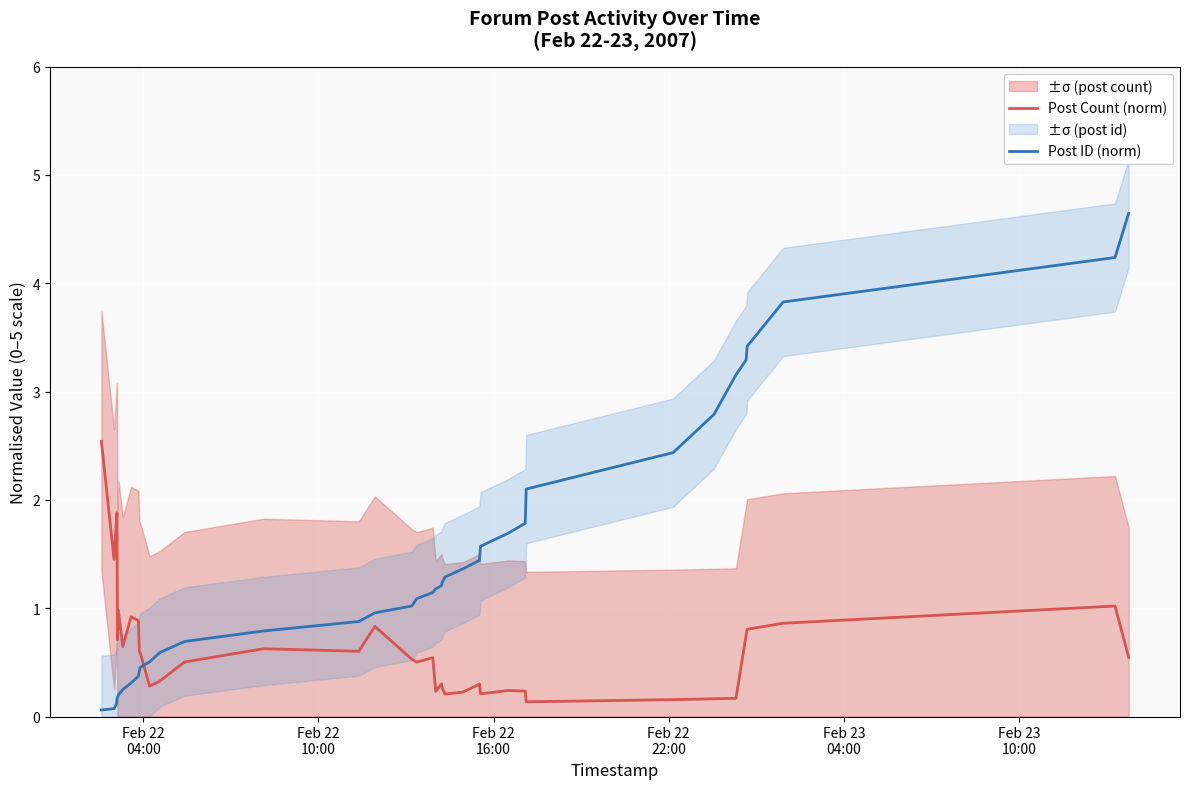

After their last crossing, which series has the higher values: Post Count (norm) or Post ID (norm)?

Post ID (norm)